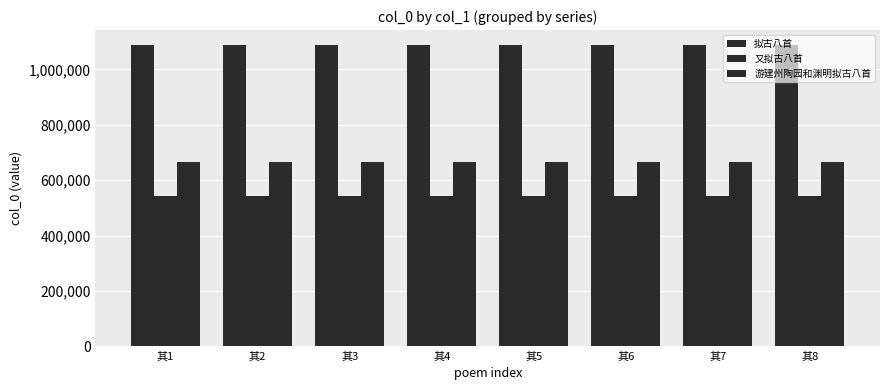

At 其1, list the series in order from smallest to largest.

又拟古八首, 游建州陶园和渊明拟古八首, 拟古八首